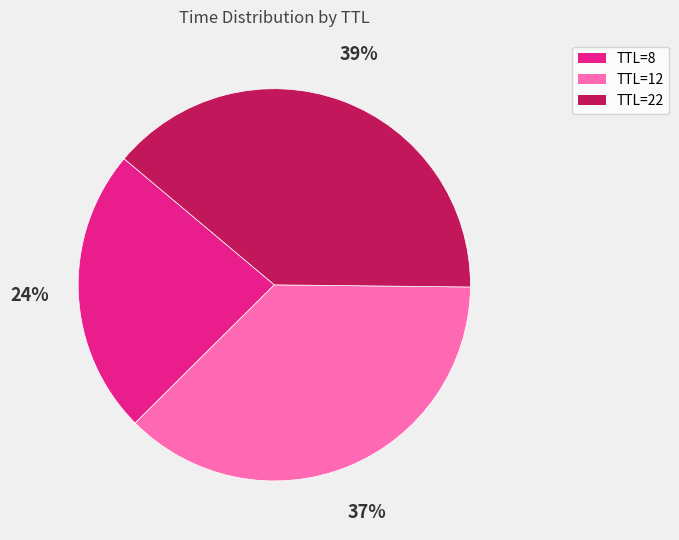

Which has a higher value, TTL=22 or TTL=12?

TTL=22